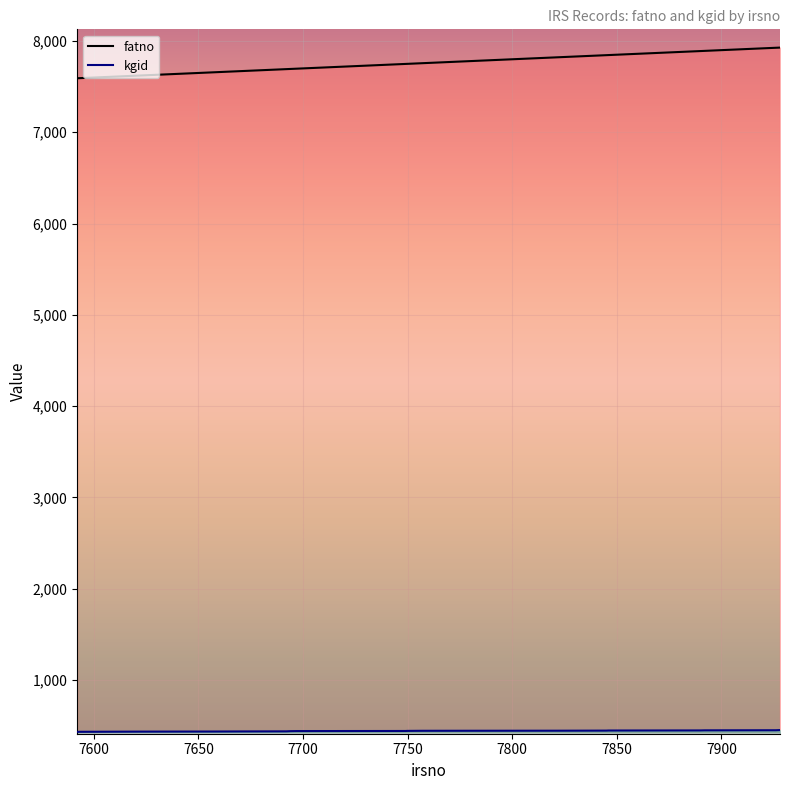

How many data points in fatno are above 7750?

9